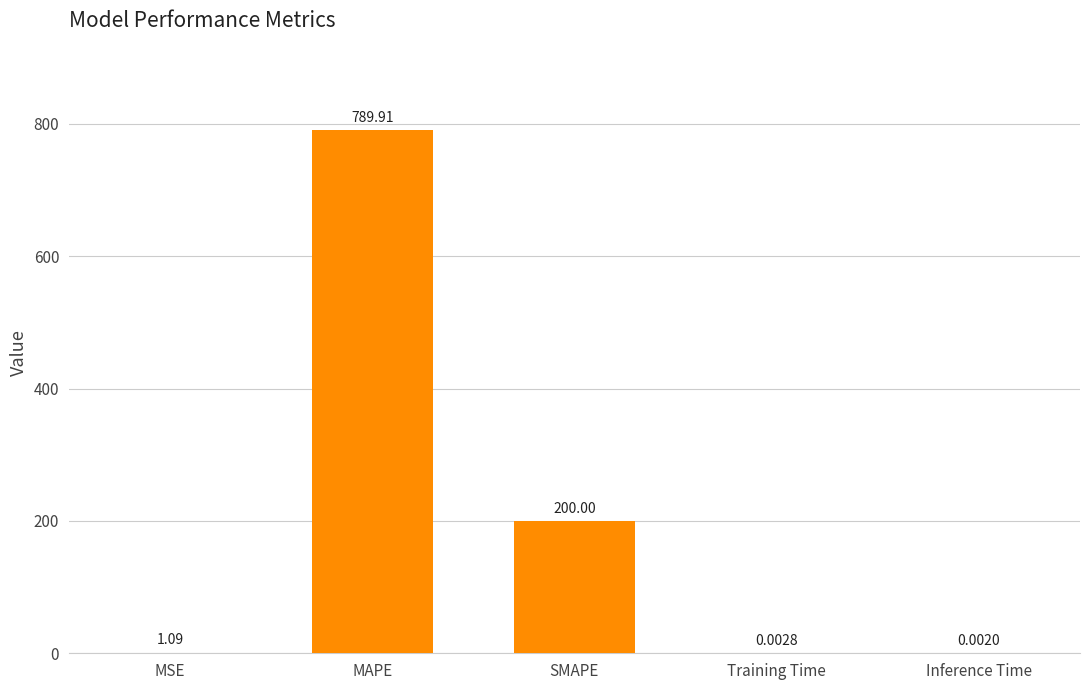

What is the change in value from MAPE to Inference Time?

-789.9